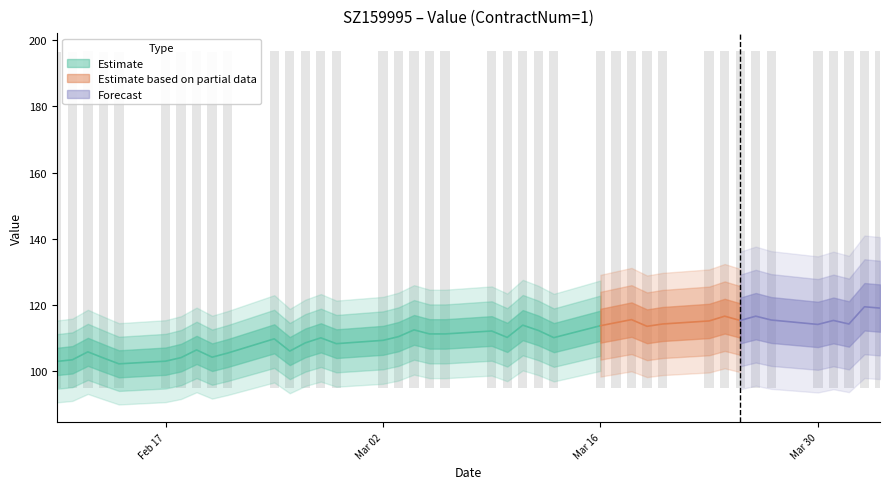

Are the bars grouped side by side (vs. stacked)?

No